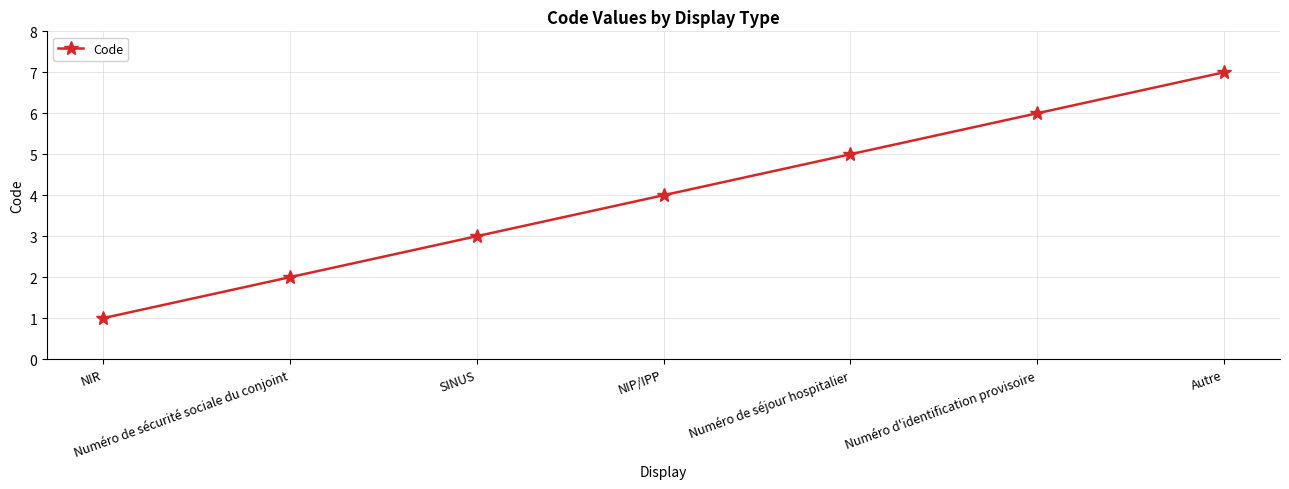

Reading left to right, extract all data points from this chart.

1	2	3	4	5	6	7